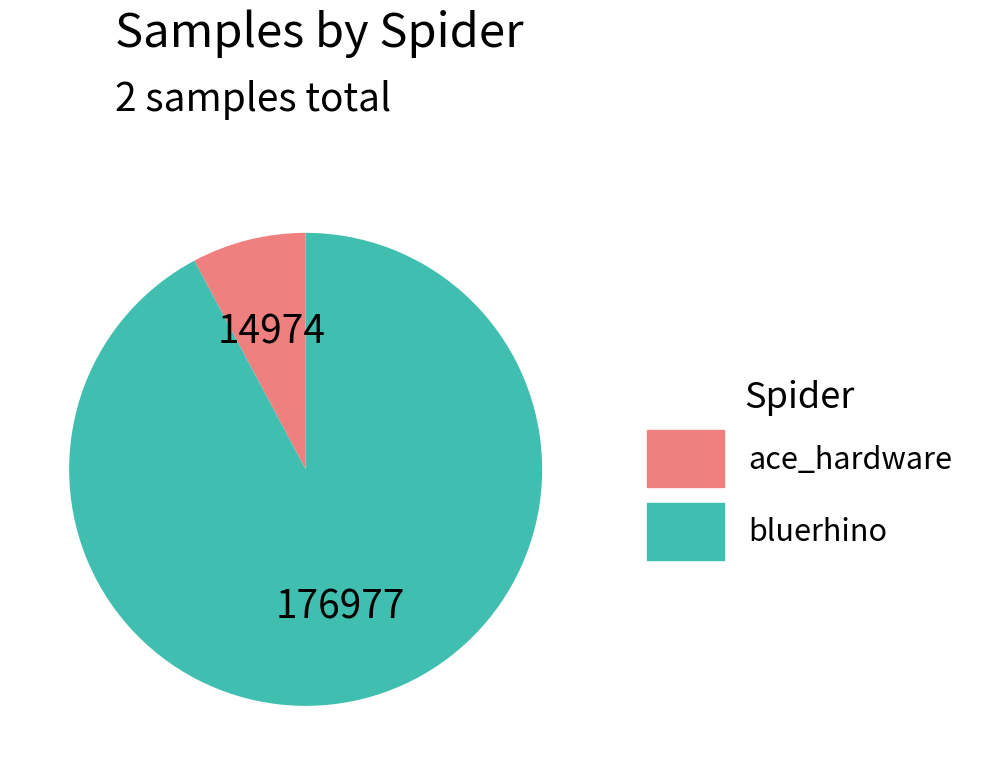

Which slice is the smallest?

ace_hardware